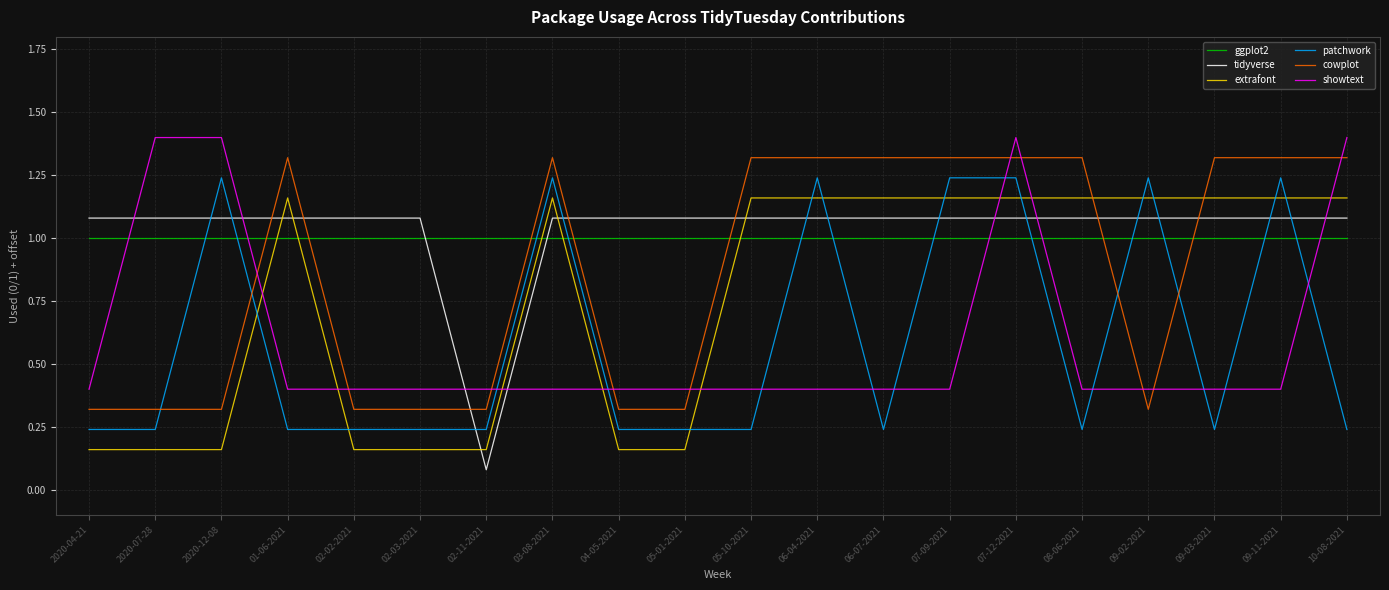

What are all the series names shown in the legend?

ggplot2, tidyverse, extrafont, patchwork, cowplot, showtext